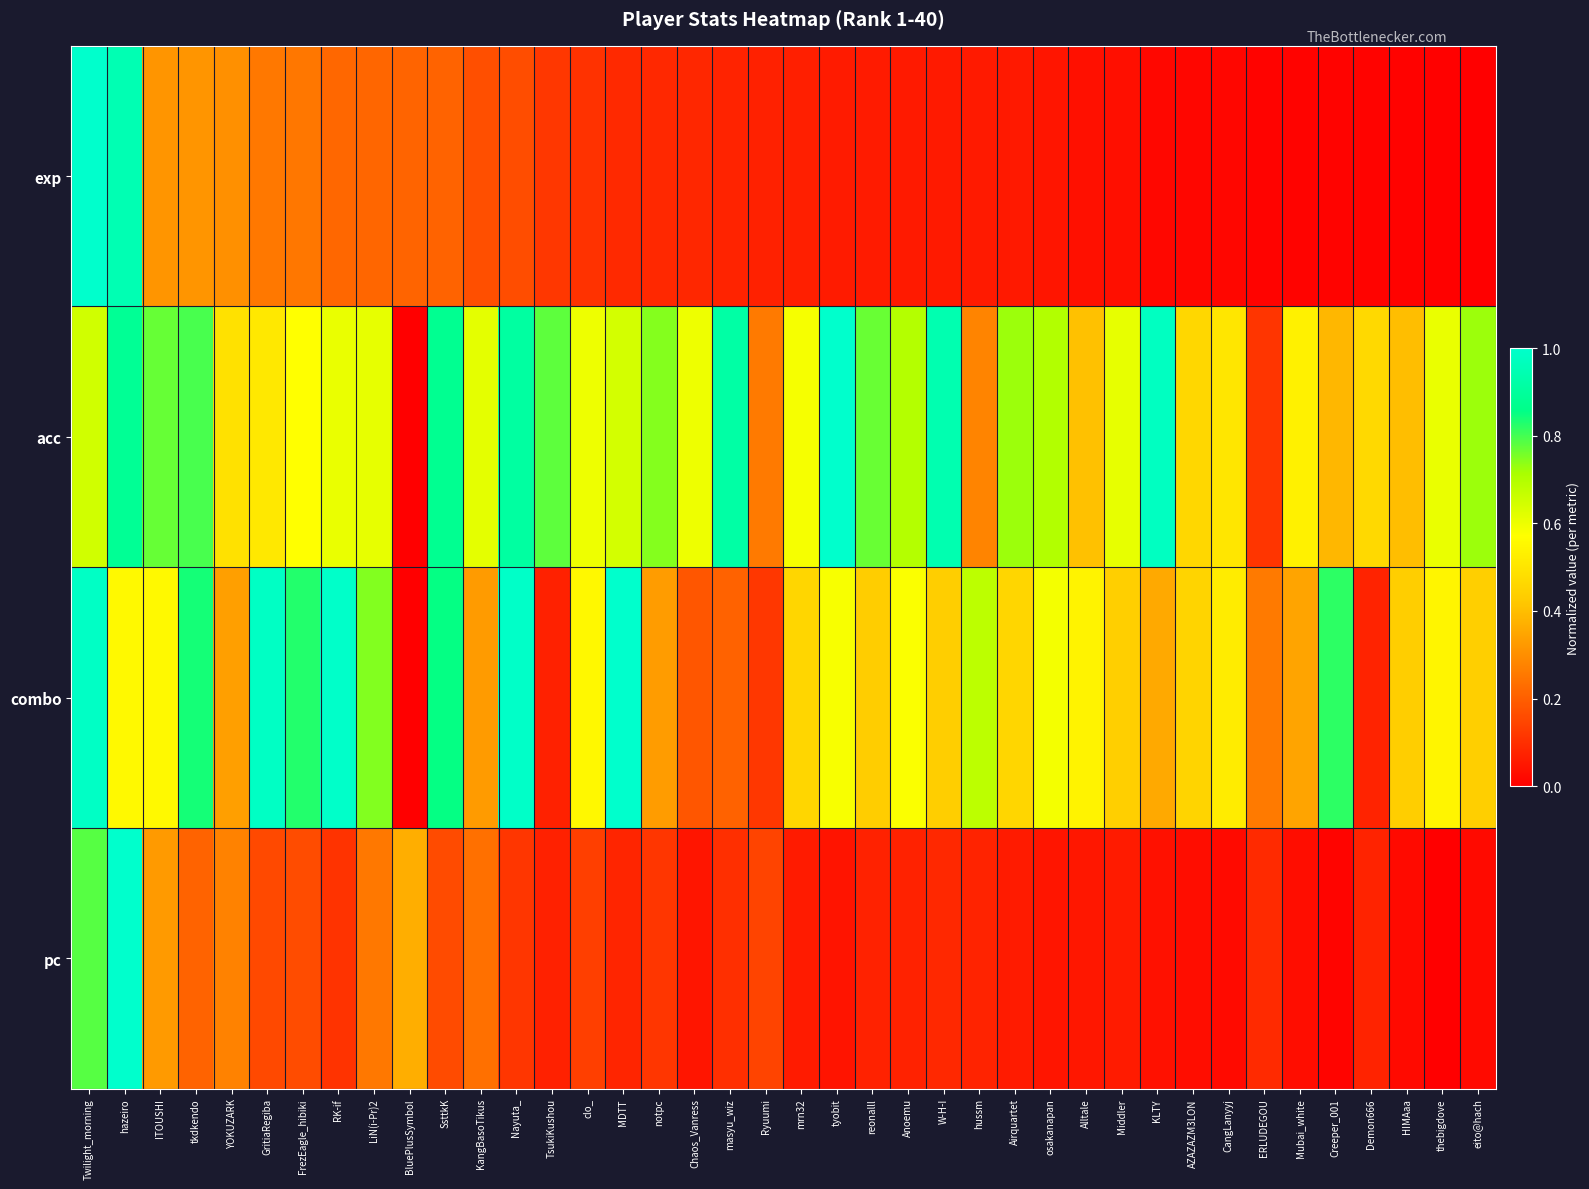

What is the total value across all series at CangLanyyj?

1.1